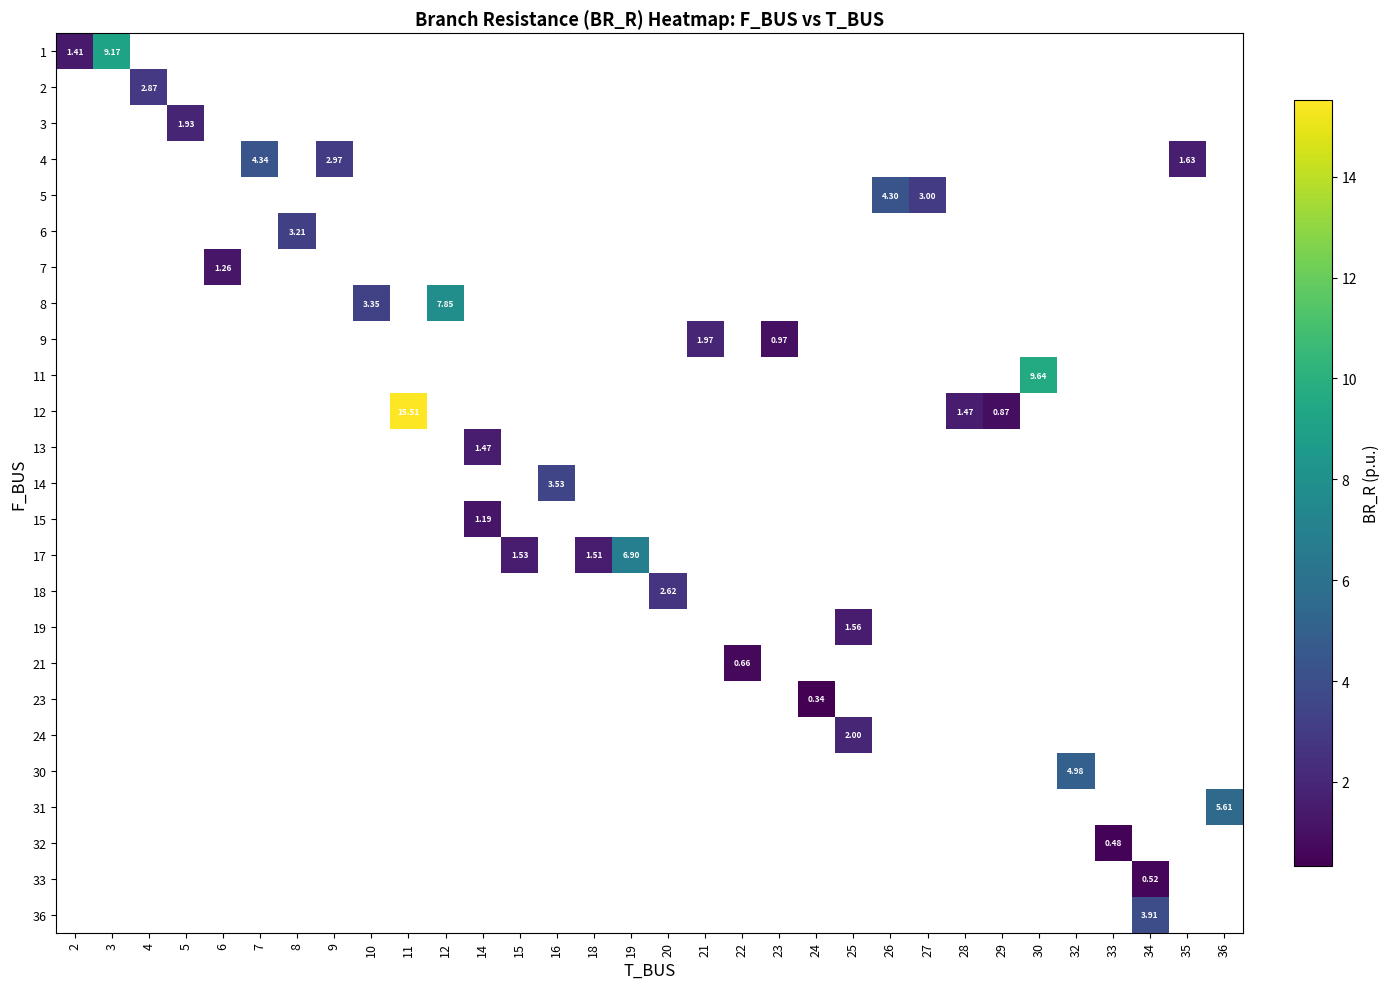

Rank the categories by 5 value from lowest to highest.

27, 28, 29, 30, 32, 33, 34, 35, 36, 2, 3, 4, 5, 6, 7, 8, 9, 10, 11, 12, 14, 15, 16, 18, 19, 20, 21, 22, 23, 24, 25, 26